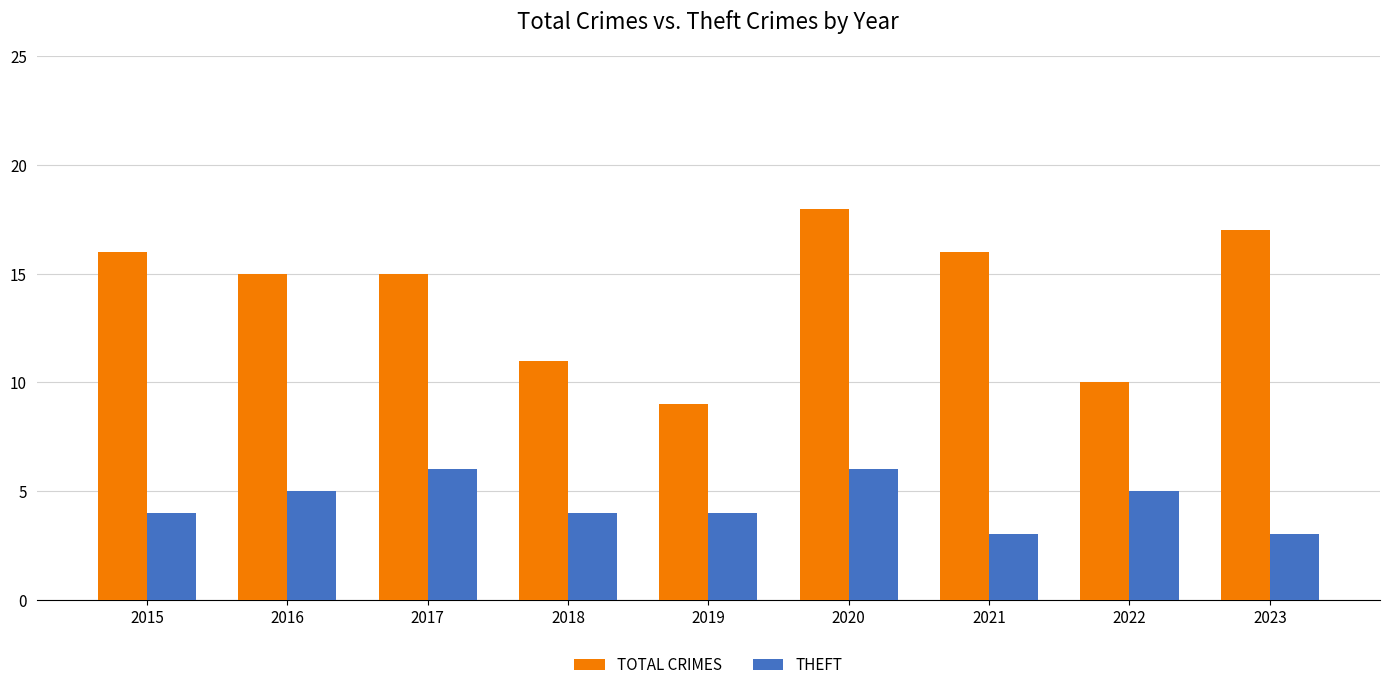

What is the difference between the maximum and minimum values in the TOTAL CRIMES series?

9